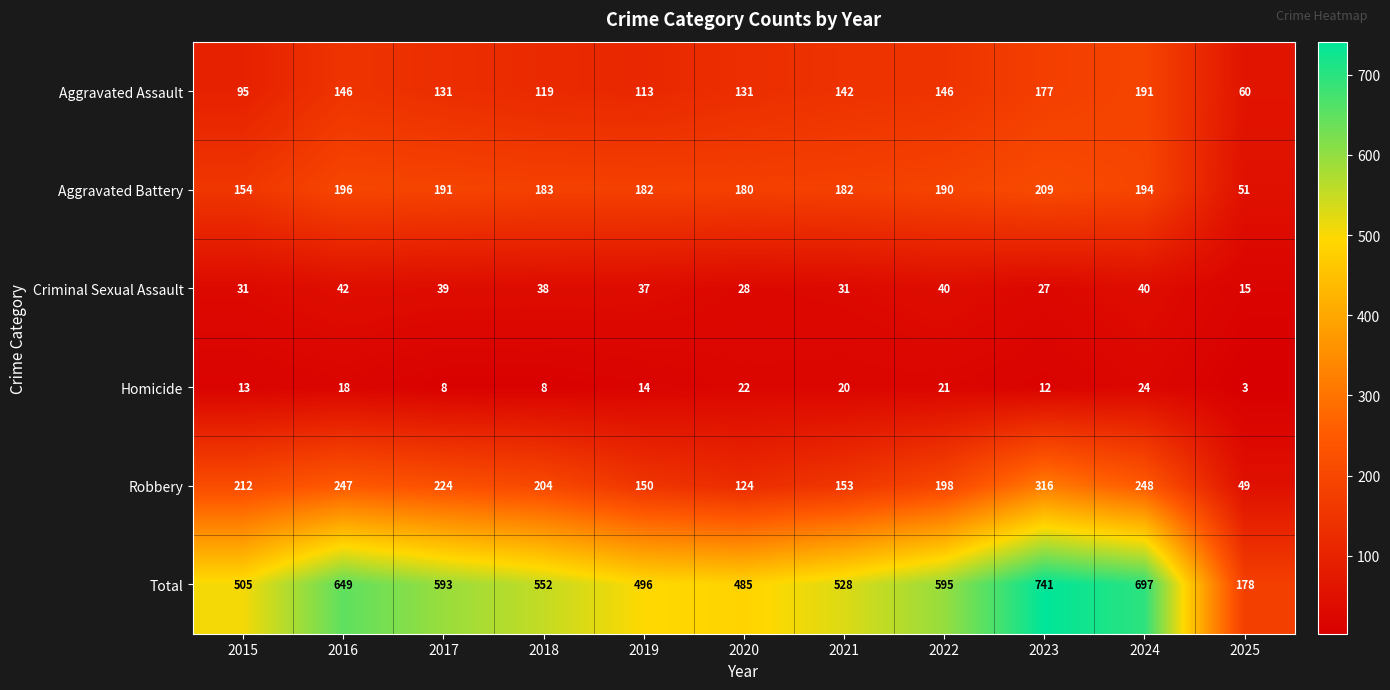

How many series are shown in this chart?

6